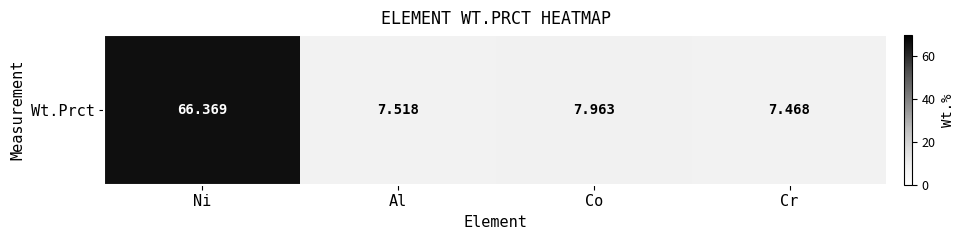

What is the sum of all values?

89.3